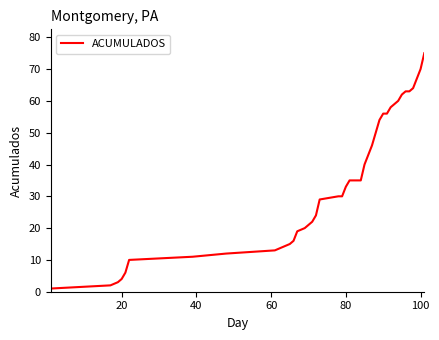

Does the chart have visible grid lines?

No